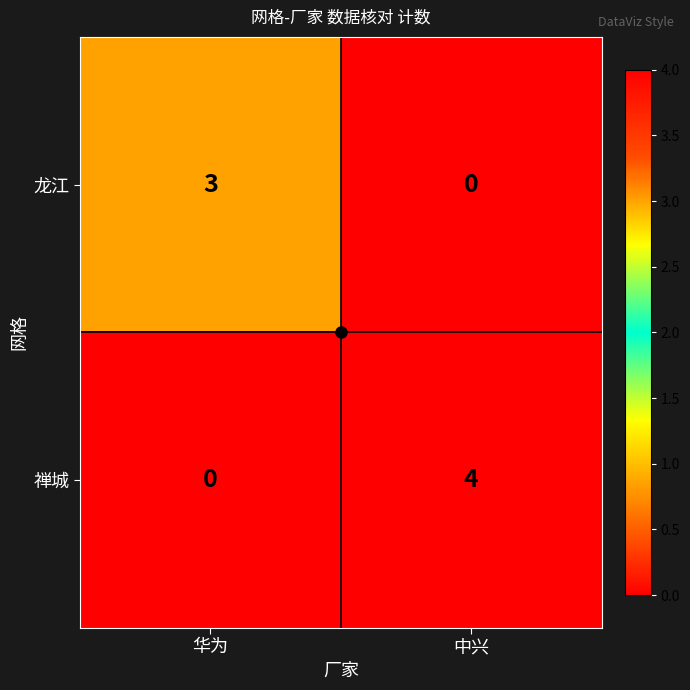

What is the sum of the 龙江 values at 华为 and 中兴?

3